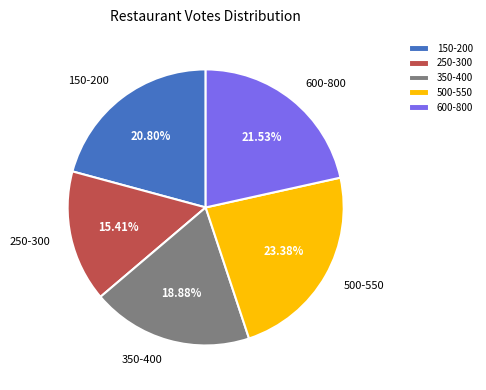

What is the ratio of the value at 250-300 to the value at 150-200?

0.7